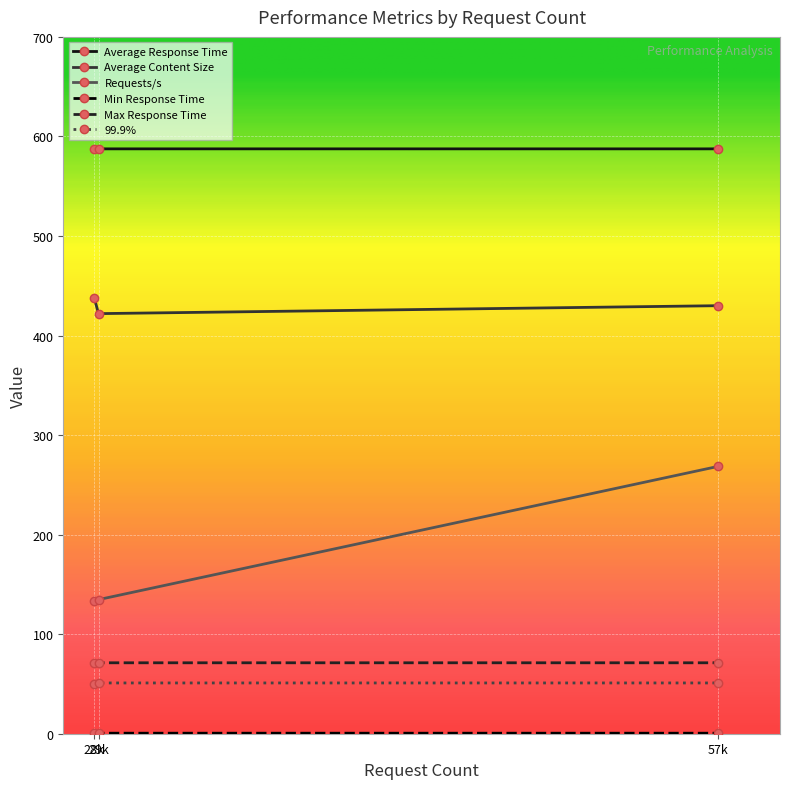

What is the lowest value of the Max Response Time series?

71.1